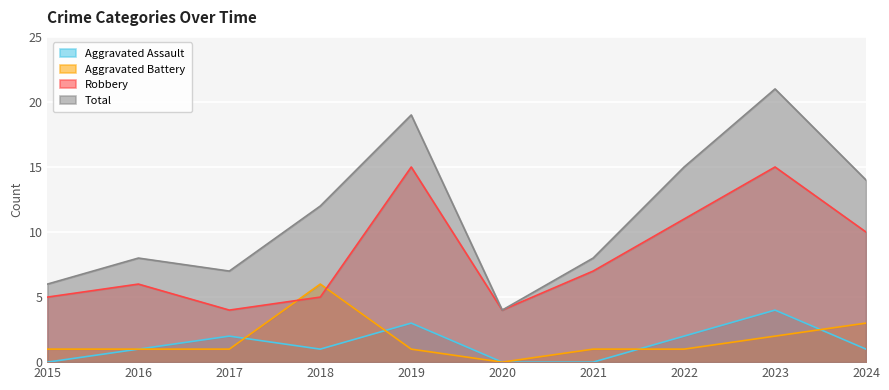

What are all the series names shown in the legend?

Aggravated Assault, Aggravated Battery, Robbery, Total